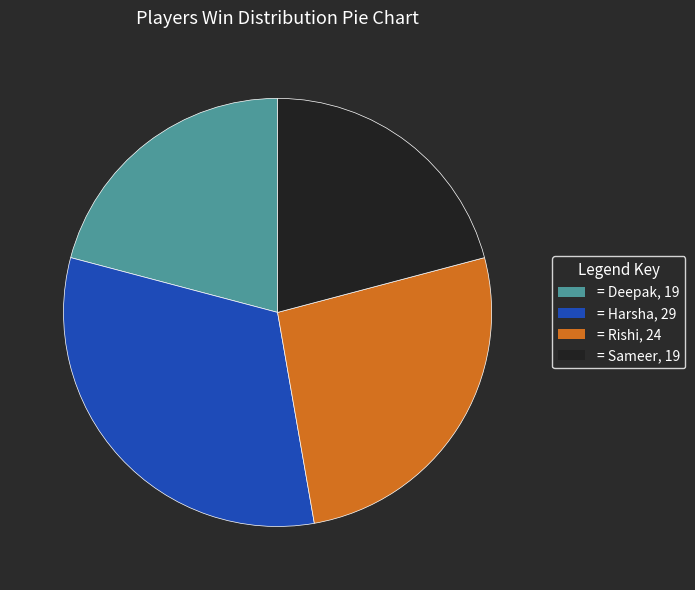

Approximately how many times larger is the value at = Deepak, 19 compared to = Sameer, 19?

1.0